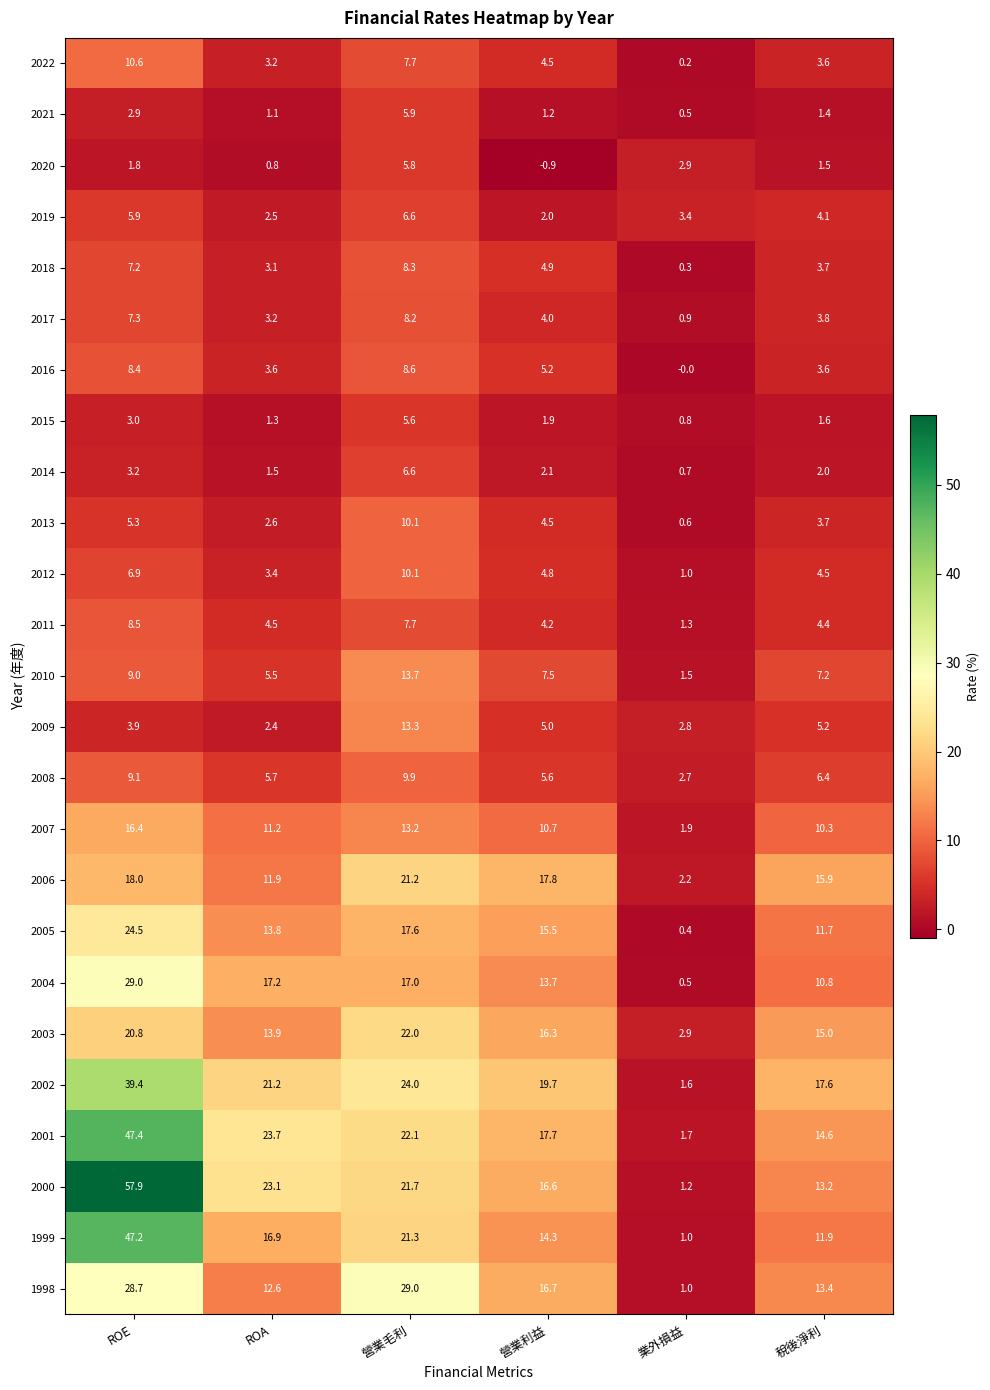

What is the sum of the 2003 values at ROA and 業外損益?

16.8